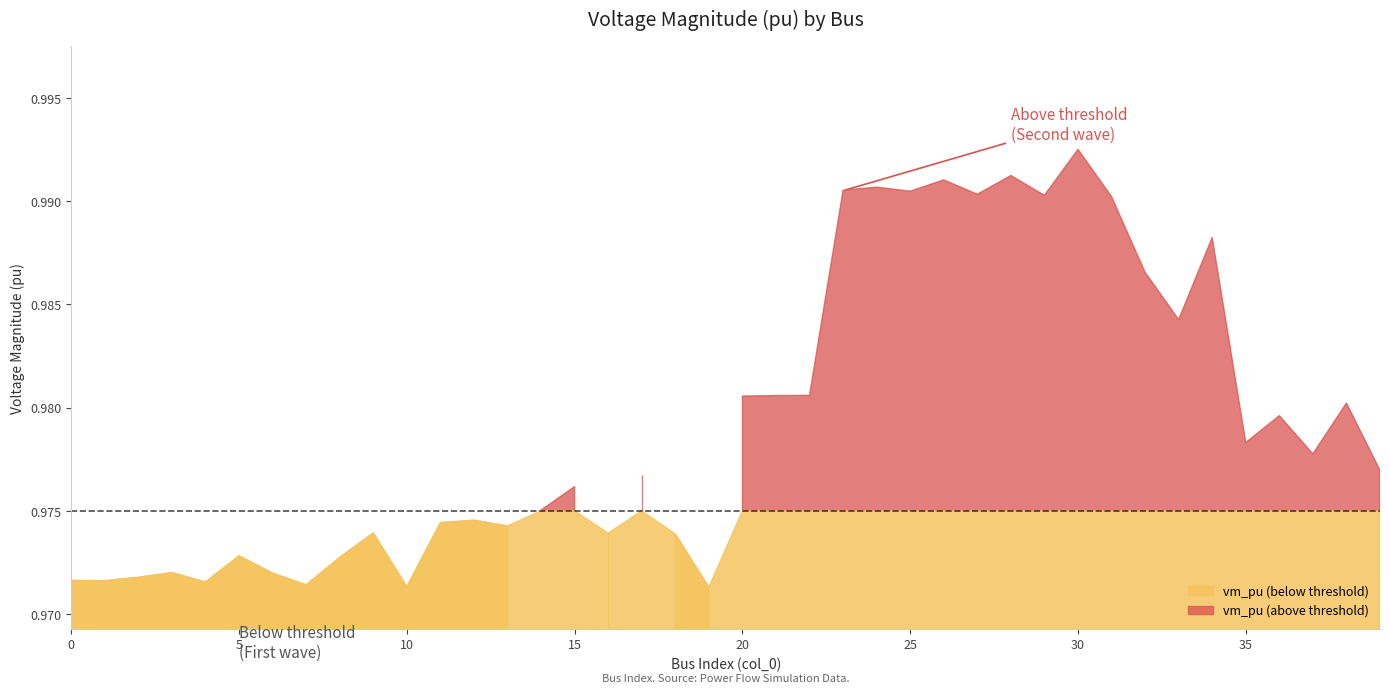

Reading left to right, list all the values displayed in this chart.

0=1.0	1=1.0	2=1.0	3=1.0	4=1.0	5=1.0	6=1.0	7=1.0	8=1.0	9=1.0	10=1.0	11=1.0	12=1.0	13=1.0	14=1.0	15=1.0	16=1.0	17=1.0	18=1.0	19=1.0	20=1.0	21=1.0	22=1.0	23=1.0	24=1.0	25=1.0	26=1.0	27=1.0	28=1.0	29=1.0	30=1.0	31=1.0	32=1.0	33=1.0	34=1.0	35=1.0	36=1.0	37=1.0	38=1.0	39=1.0